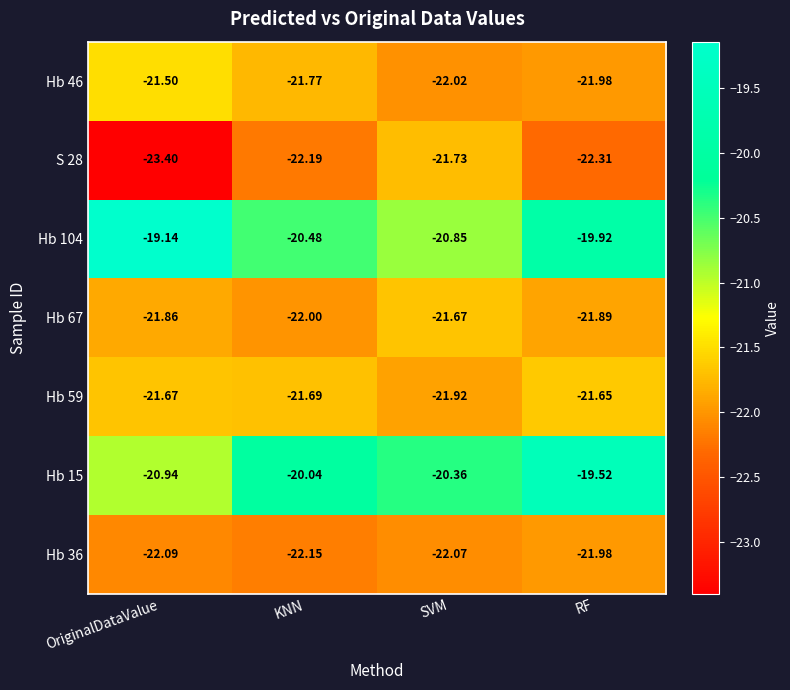

Rank the categories by Hb 104 value from lowest to highest.

SVM, KNN, RF, OriginalDataValue